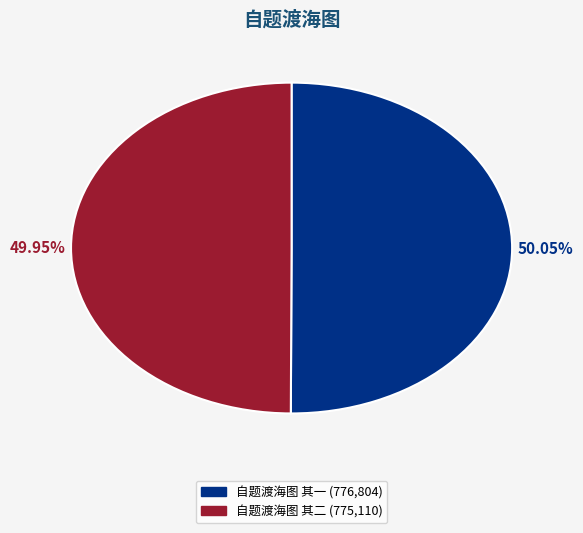

What is the ratio of the value at 自题渡海图 其二 to the value at 自题渡海图 其一?

1.0